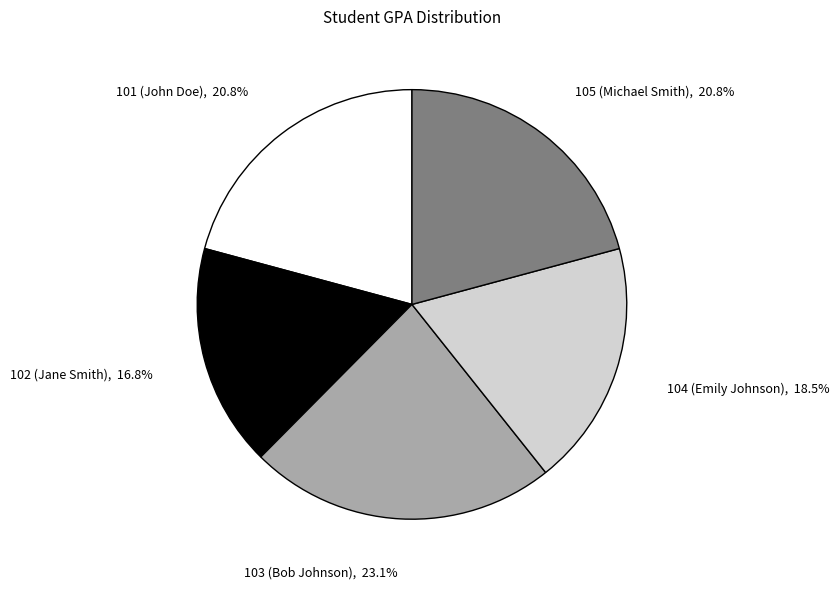

Approximately how many times larger is the value at 105 (Michael Smith) compared to 102 (Jane Smith)?

1.2